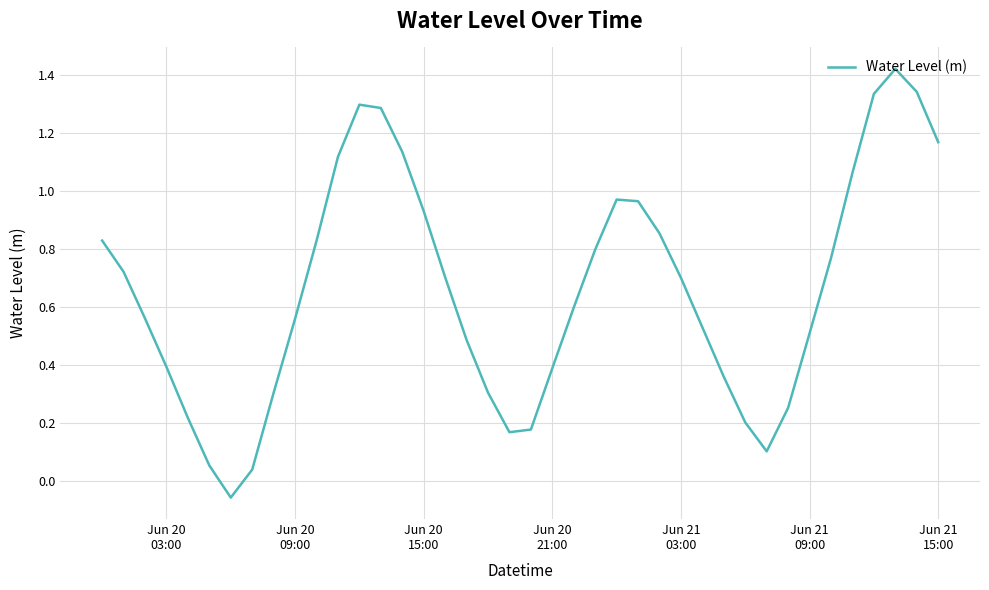

Reading left to right, extract all data points from this chart.

0.8	0.7	0.6	0.4	0.2	0.1	-0.1	0.0	0.3	0.6	0.8	1.1	1.3	1.3	1.1	0.9	0.7	0.5	0.3	0.2	0.2	0.4	0.6	0.8	1.0	1.0	0.9	0.7	0.5	0.4	0.2	0.1	0.3	0.5	0.8	1.1	1.3	1.4	1.3	1.2